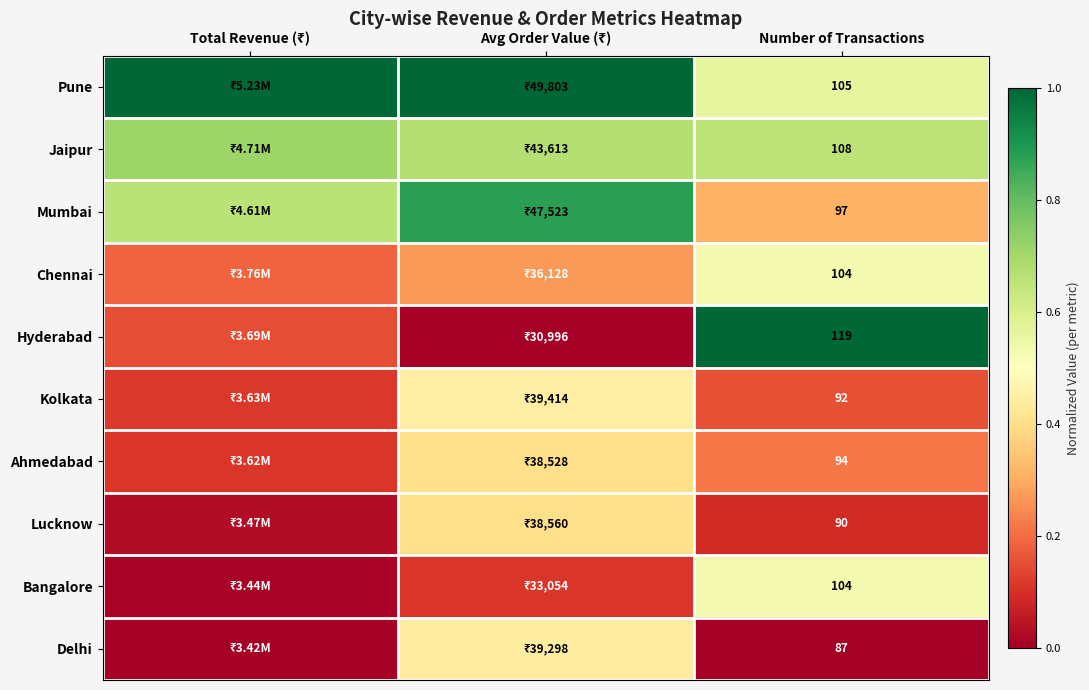

At Total Revenue (₹), list the series in order from largest to smallest.

Pune, Jaipur, Mumbai, Chennai, Hyderabad, Kolkata, Ahmedabad, Lucknow, Bangalore, Delhi